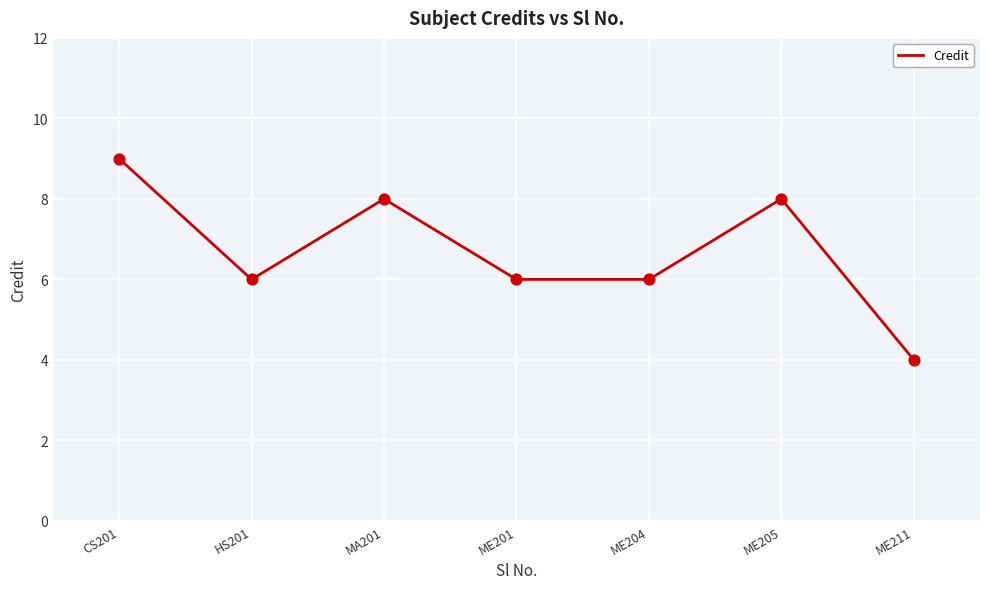

What is the ratio of the value at ME205 to the value at ME204?

1.3